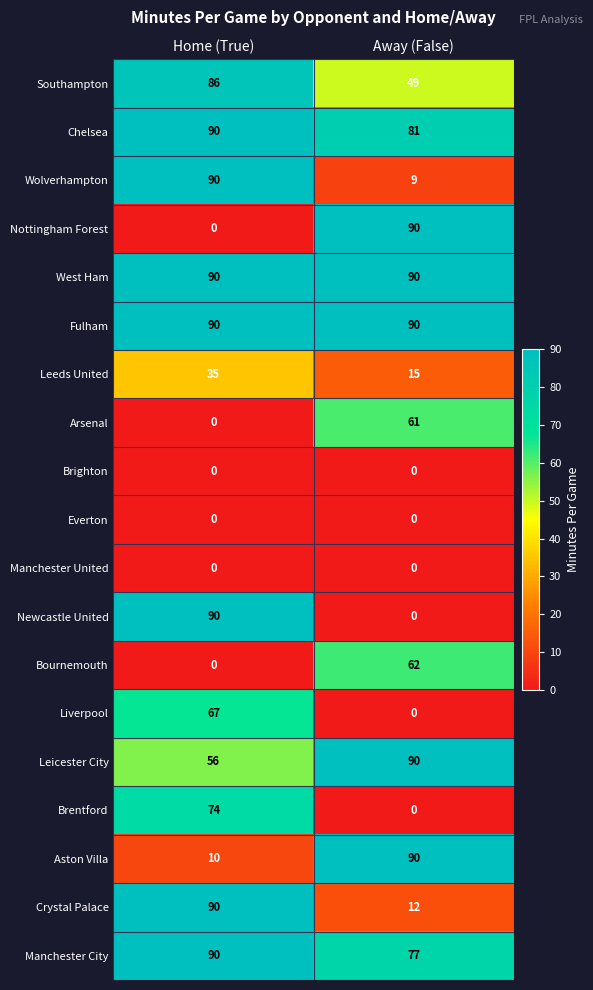

What is the difference between the Leicester City values at Away (False) and Home (True)?

34